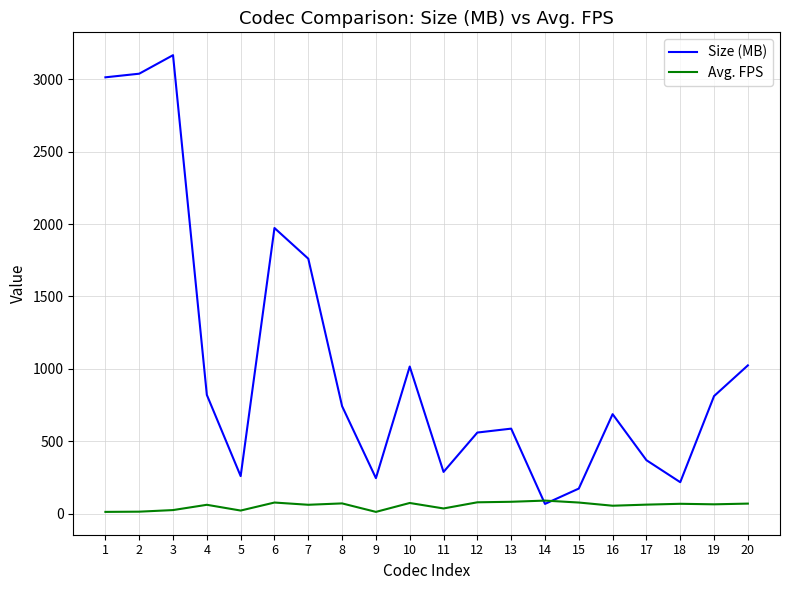

Is the value of Avg. FPS at 6 greater than the value of Size (MB) at 9?

No